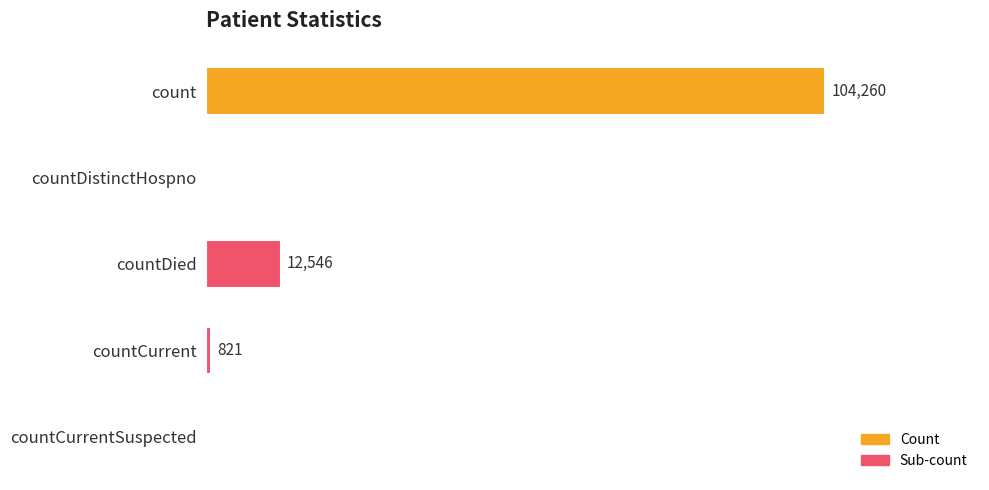

At which label is the value closest to 52130?

countDied